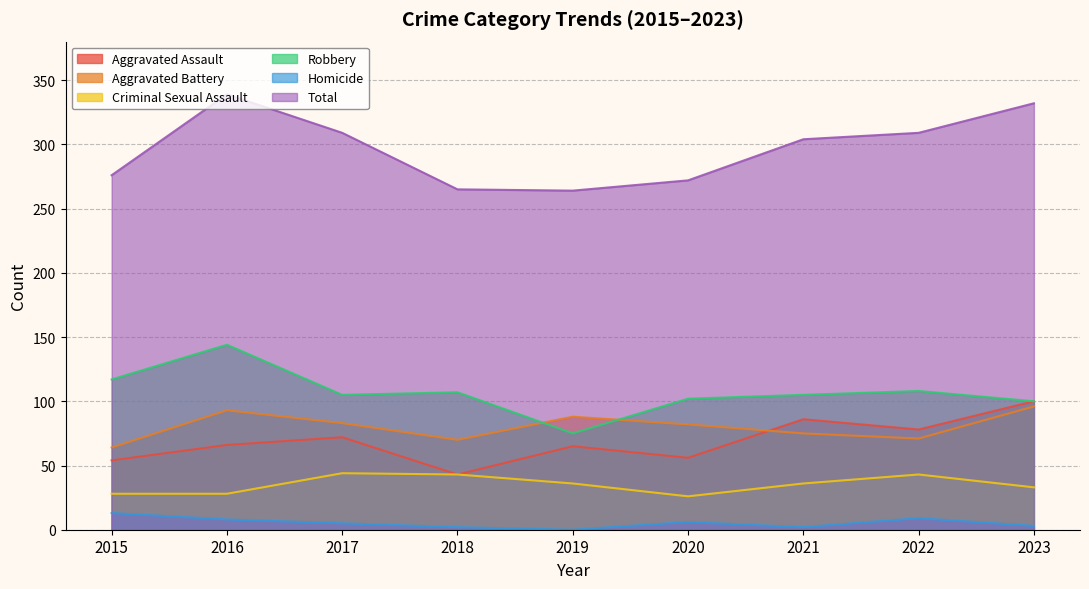

Which label corresponds to the largest value in the chart?

2016